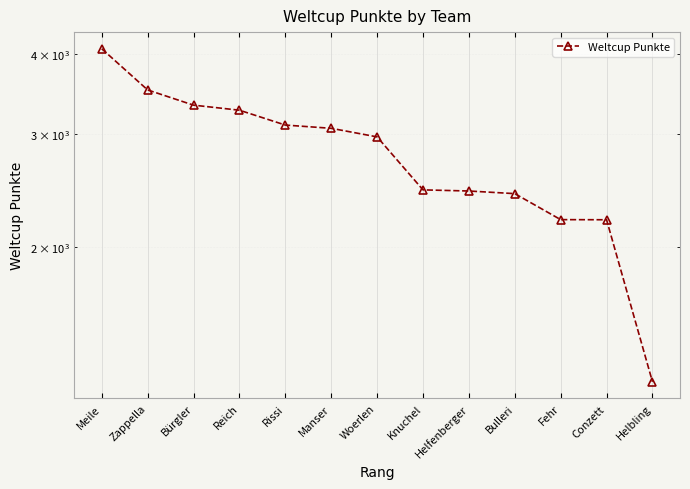

Count the number of data series in this chart.

1